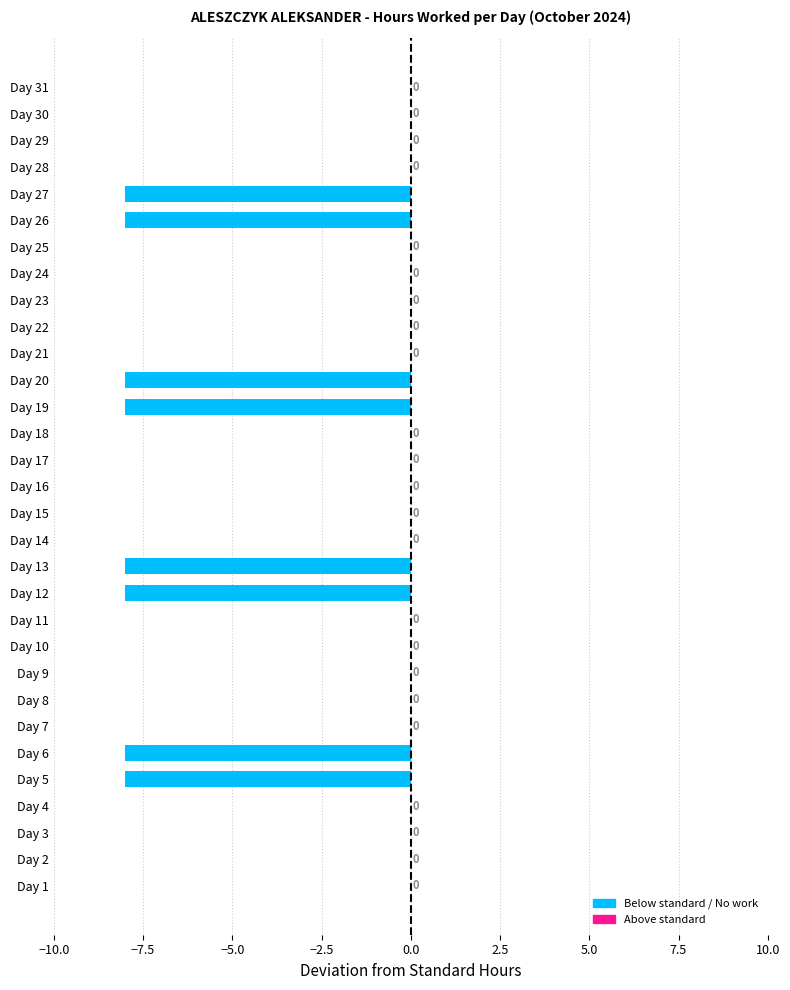

At which label is the value closest to -4?

Day 1